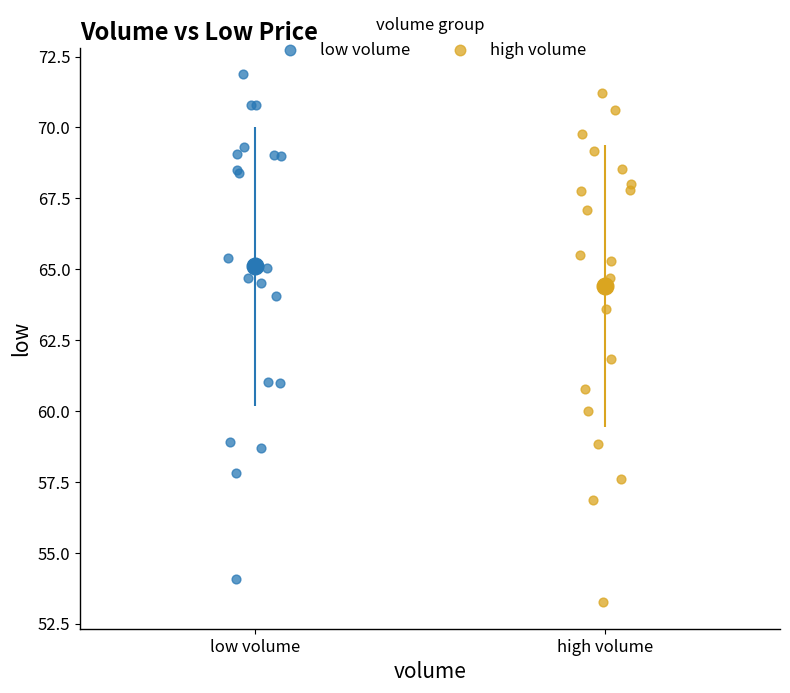

What are all the series names shown in the legend?

low volume, high volume